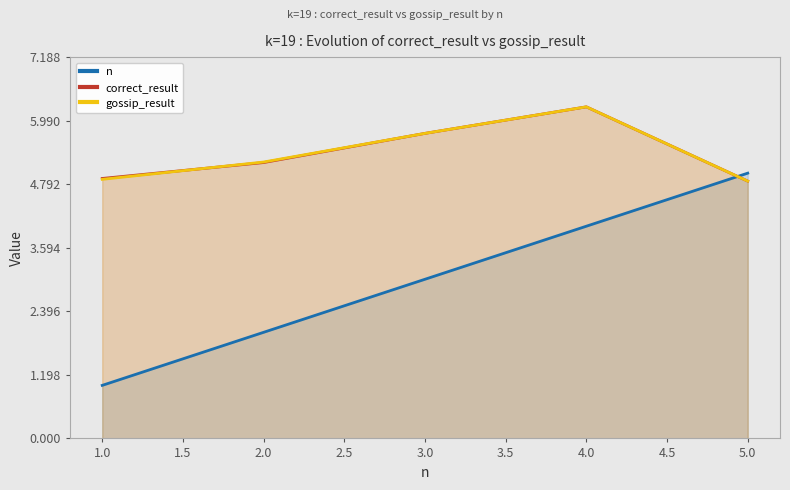

True or false: n has more than 1 interior local peaks.

False